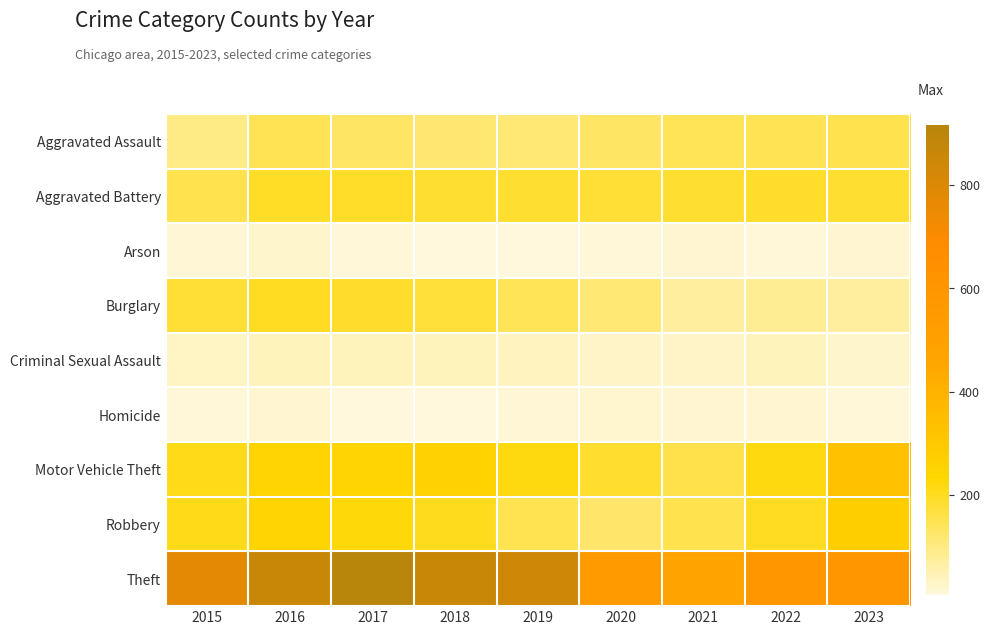

Which label corresponds to the smallest value in the chart?

2019